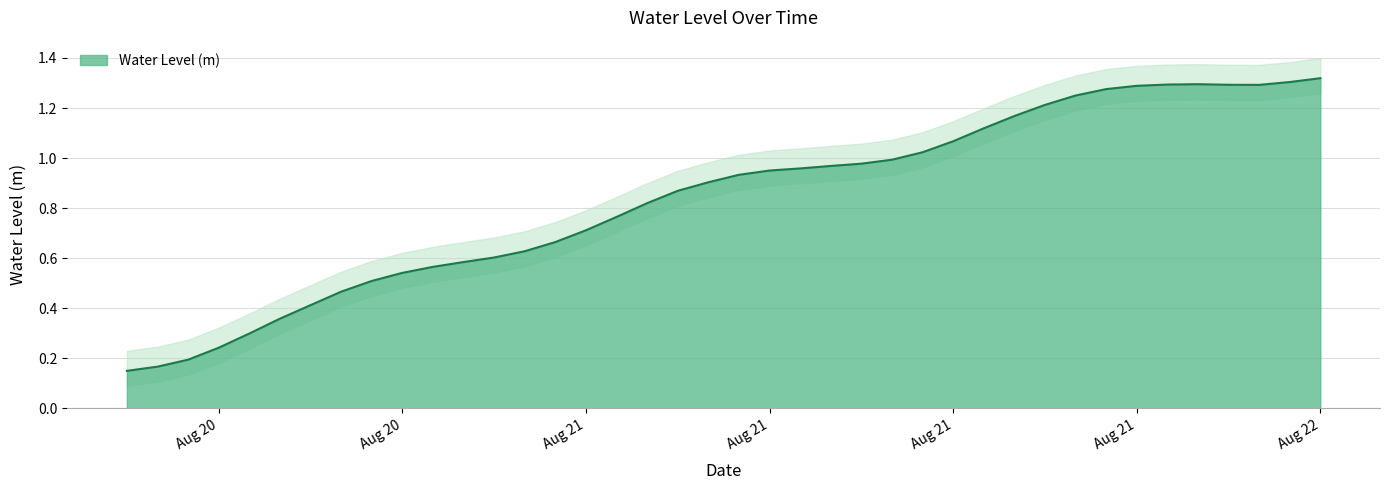

Reading right to left, what are all the values shown in this chart?

1.3	1.3	1.3	1.3	1.3	1.3	1.3	1.3	1.2	1.2	1.2	1.1	1.1	1.0	1.0	1.0	1.0	1.0	1.0	0.9	0.9	0.9	0.8	0.8	0.7	0.7	0.6	0.6	0.6	0.6	0.5	0.5	0.5	0.4	0.4	0.3	0.2	0.2	0.2	0.1